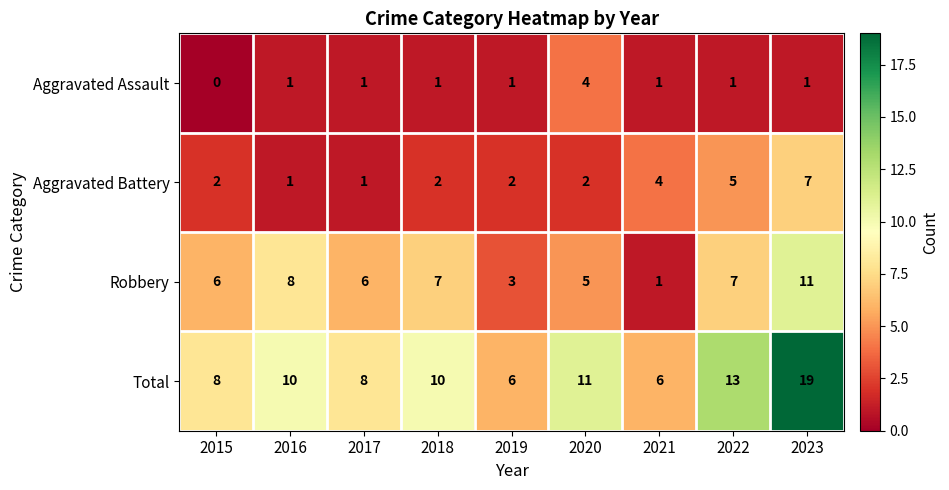

What is the difference between the maximum and minimum values in the Robbery series?

10